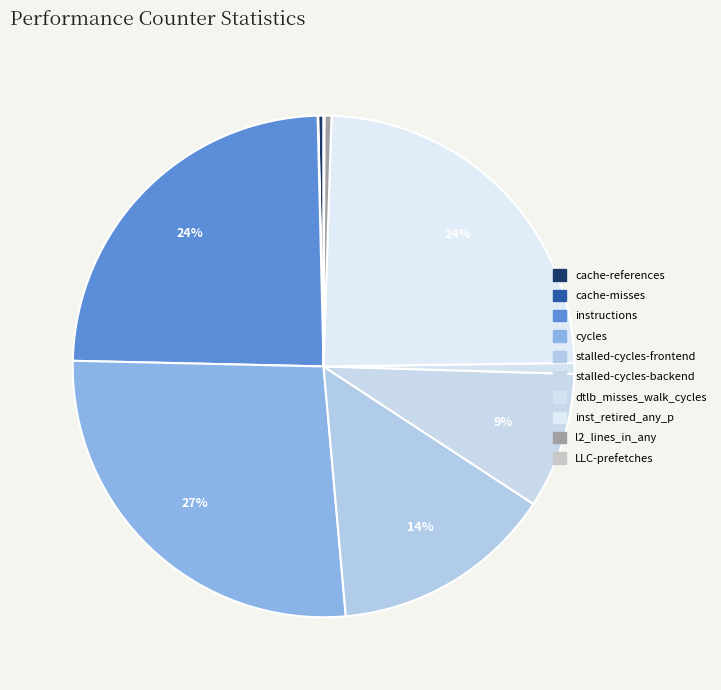

Which has a higher value, stalled-cycles-frontend or cycles?

cycles